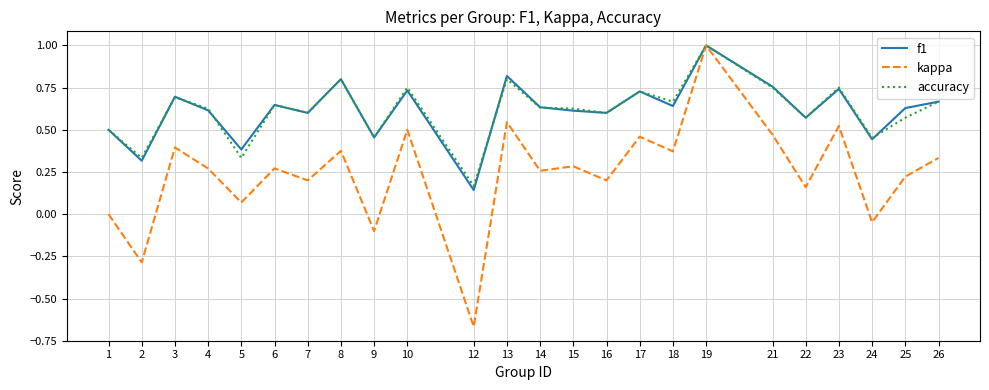

Is this an area chart (filled region under the line)?

No